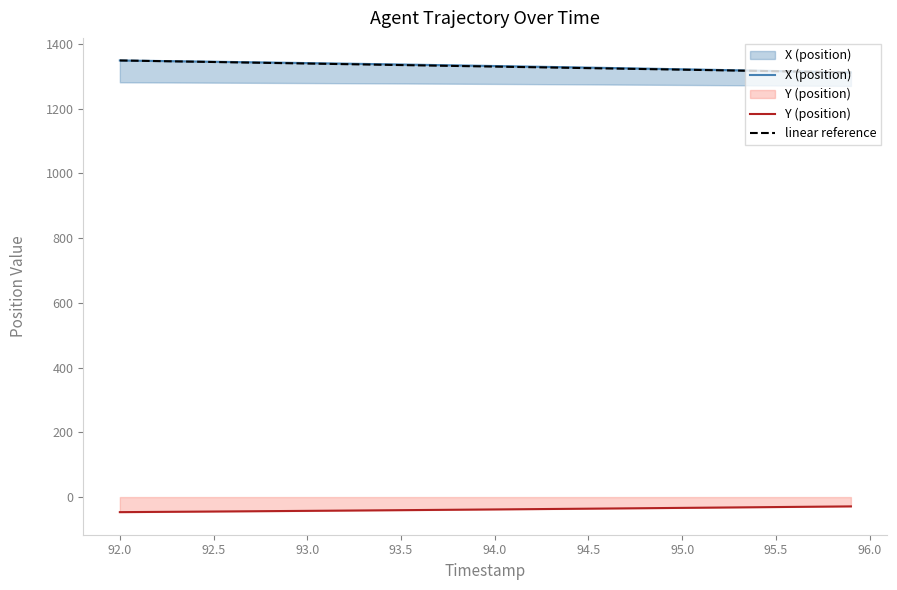

True or false: Y (position) and linear reference intersect in this chart.

False